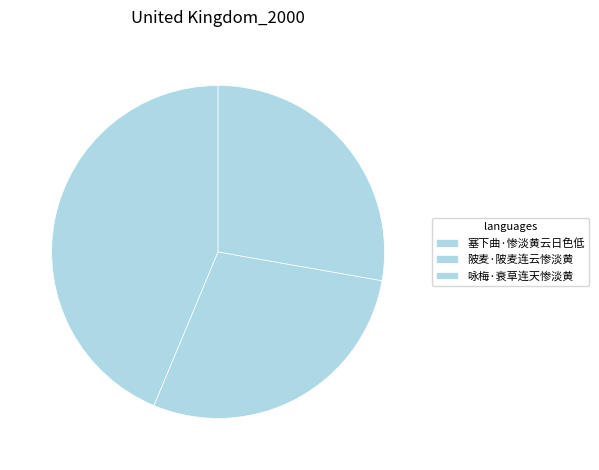

True or false: 陂麦·陂麦连云惨淡黄 accounts for 29% of the total.

True